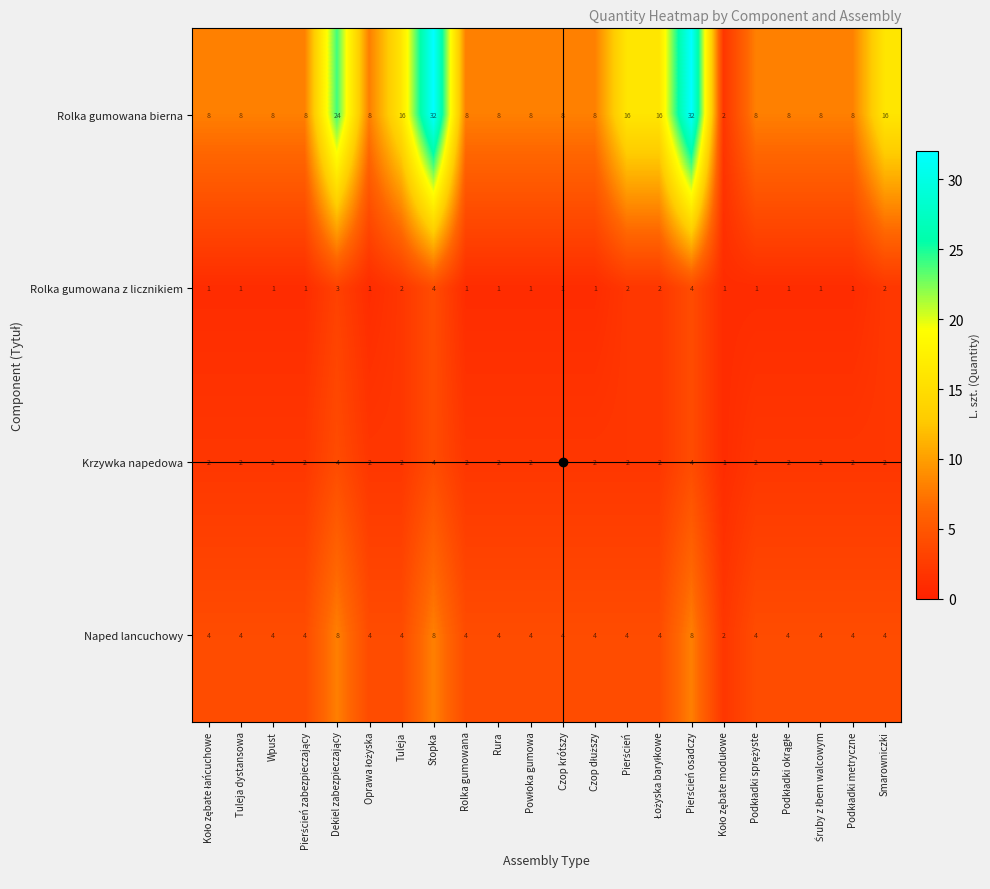

What is the difference between the maximum and minimum values in the Rolka gumowana z licznikiem series?

3